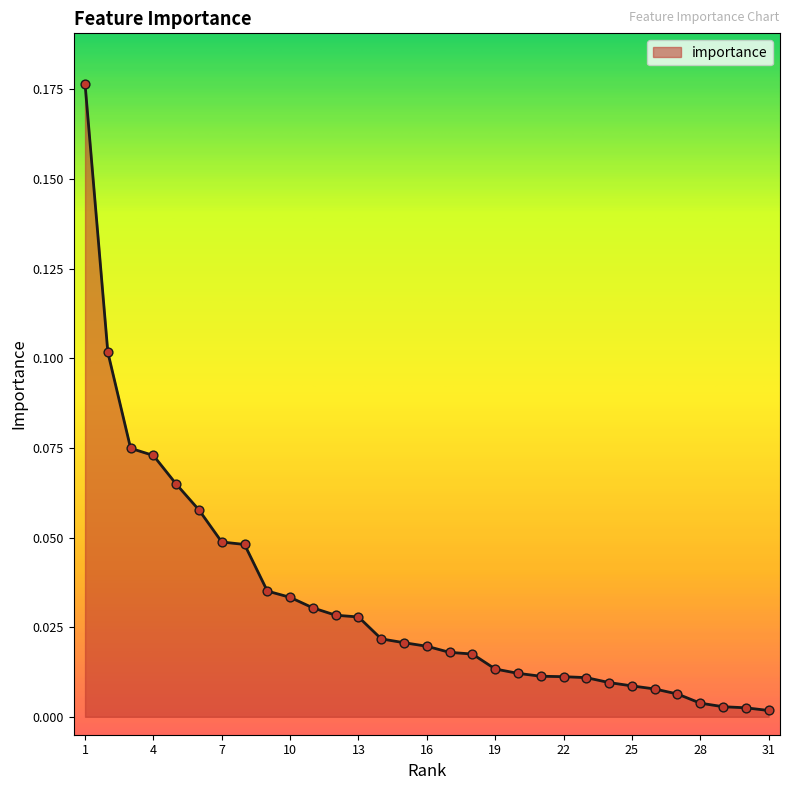

How many lines are shown in the chart?

1